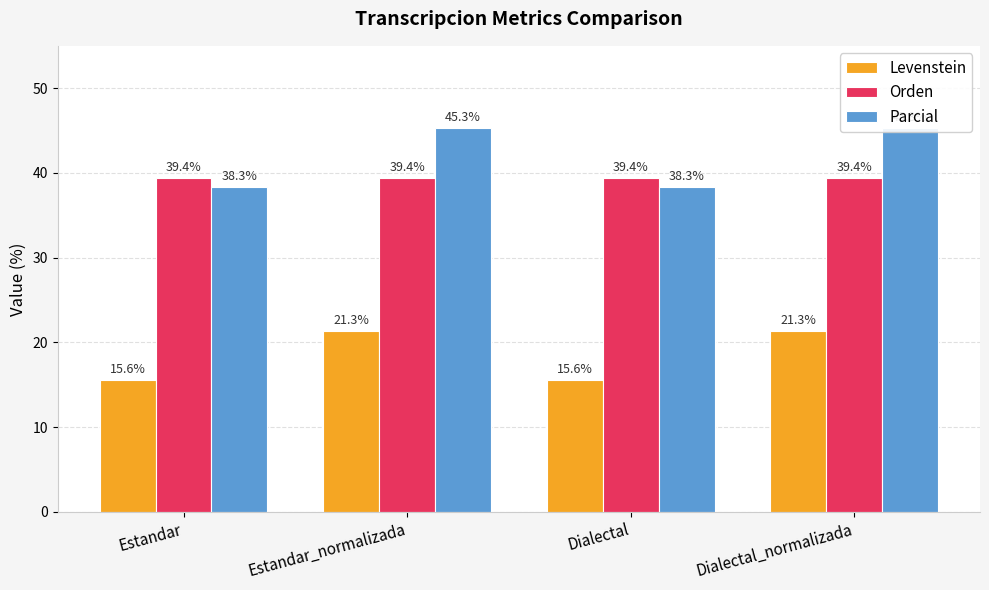

Rank the series at Estandar_normalizada from highest to lowest value.

Parcial, Orden, Levenstein